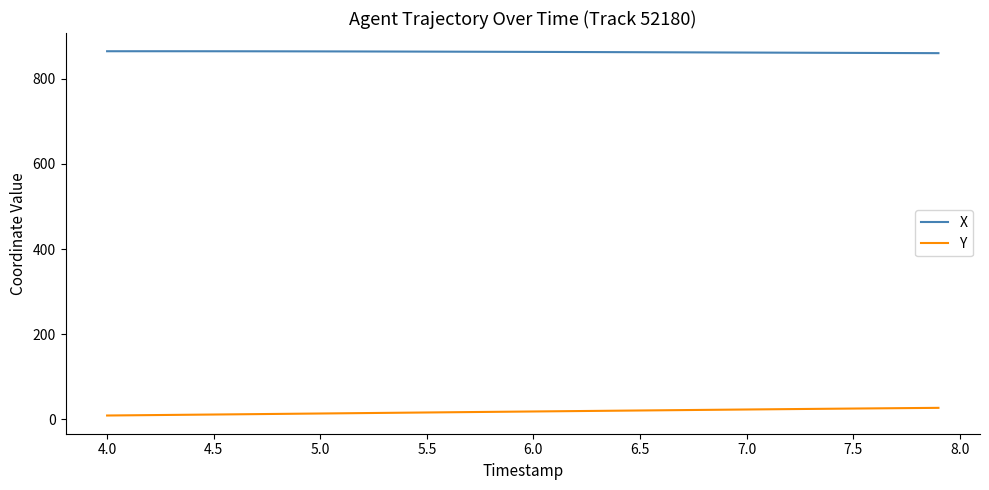

What is the highest value of the X series?

864.7